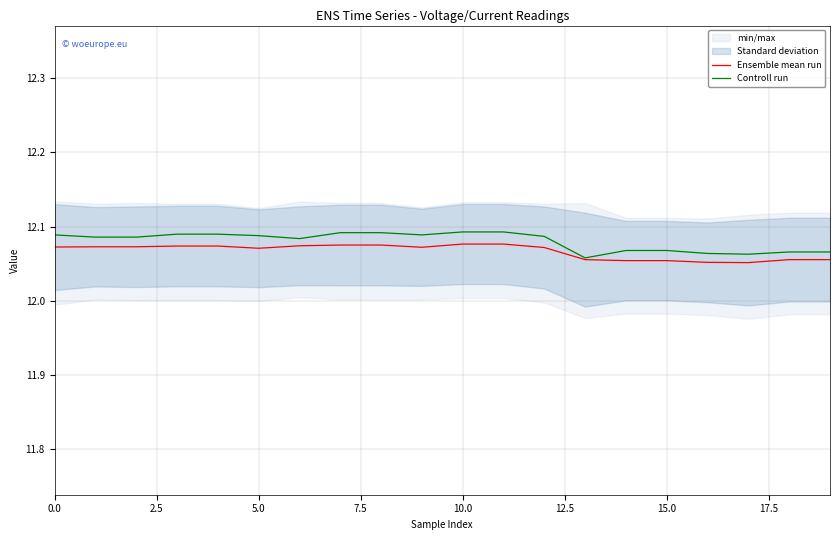

What is the approximate value of Ensemble mean run at 15?

12.1